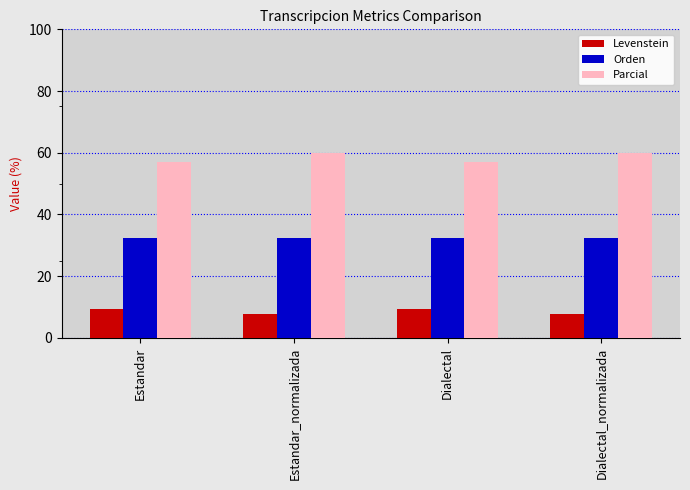

What is the difference between the highest and lowest values at Dialectal_normalizada?

52.3